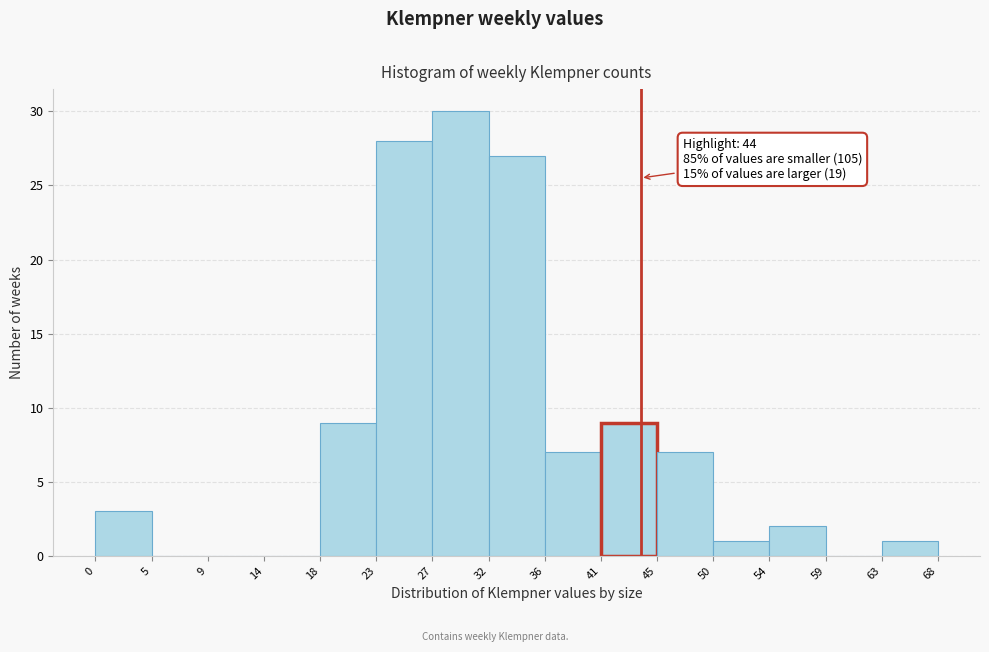

Which range on the x-axis has the tallest bar?

27 to 32